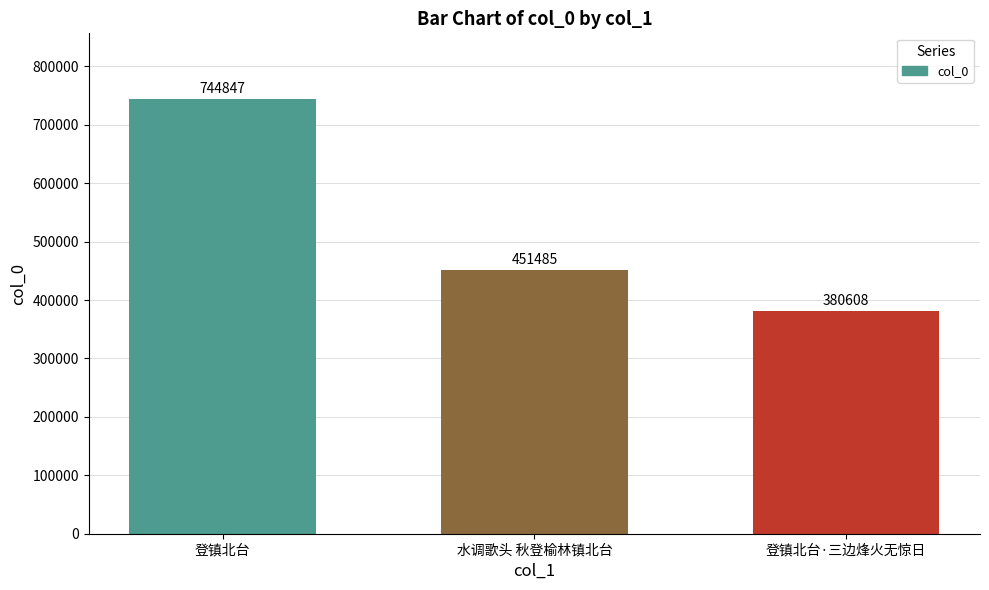

At which category does the chart reach its peak across all series?

登镇北台